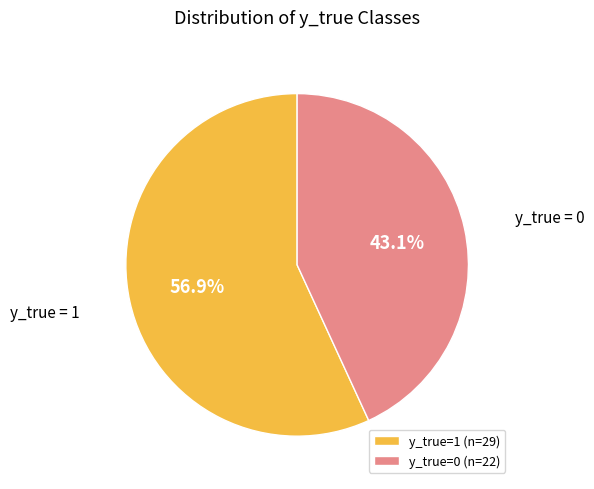

Is there a majority slice in this chart?

Yes